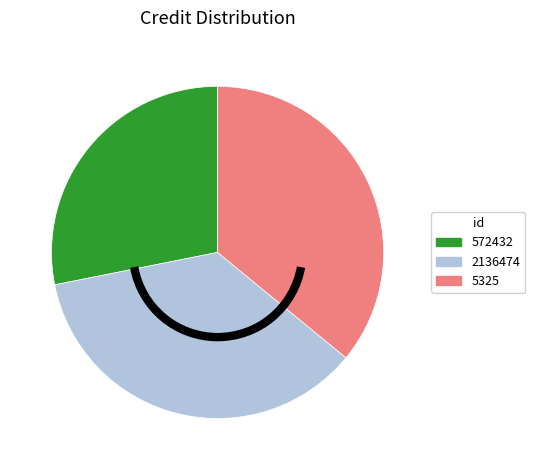

Do 572432 and 2136474 together represent more than half of the pie?

Yes